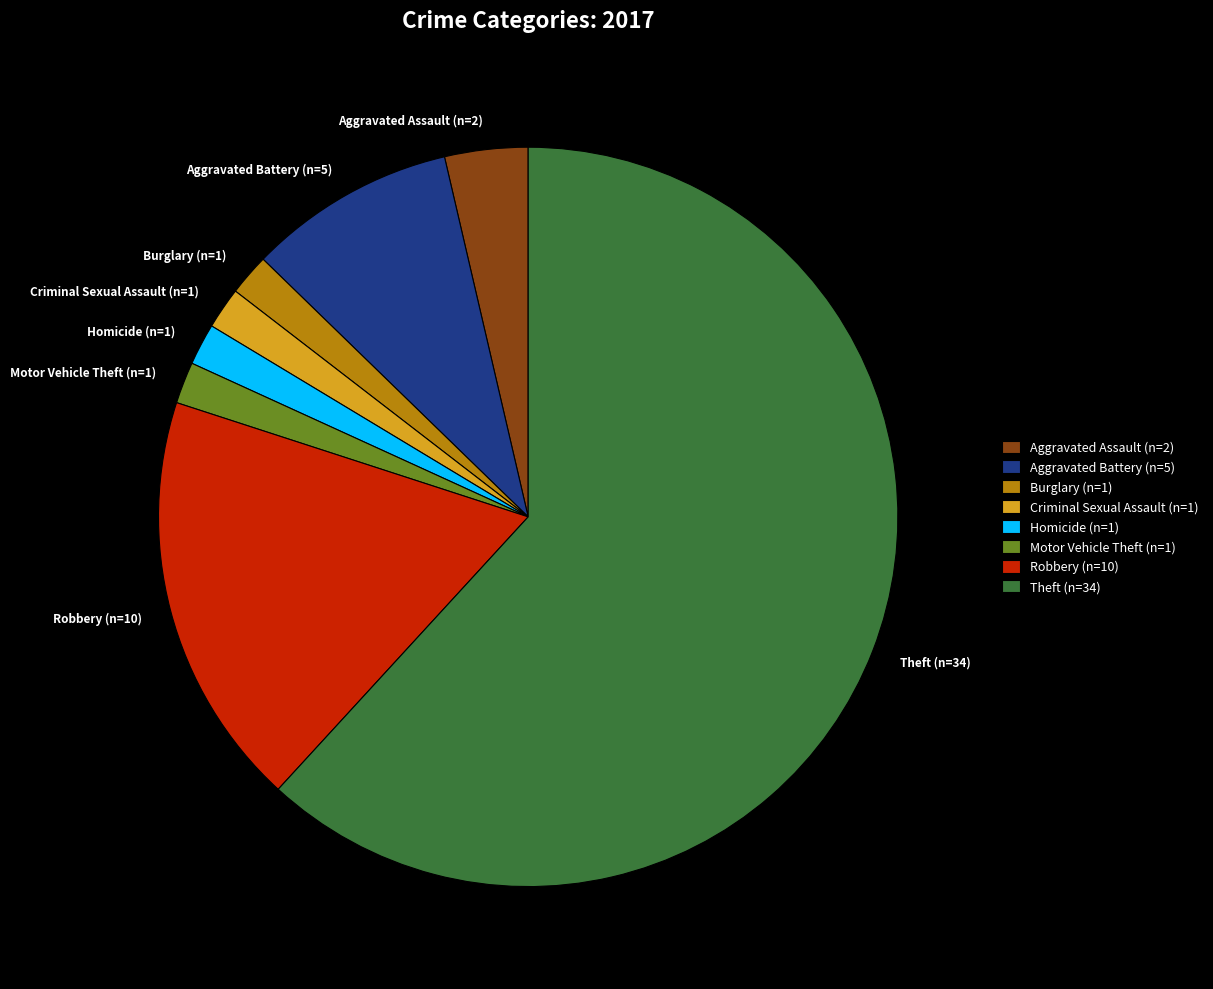

Approximately how many times larger is the value at Aggravated Battery (n=5) compared to Burglary (n=1)?

5.0